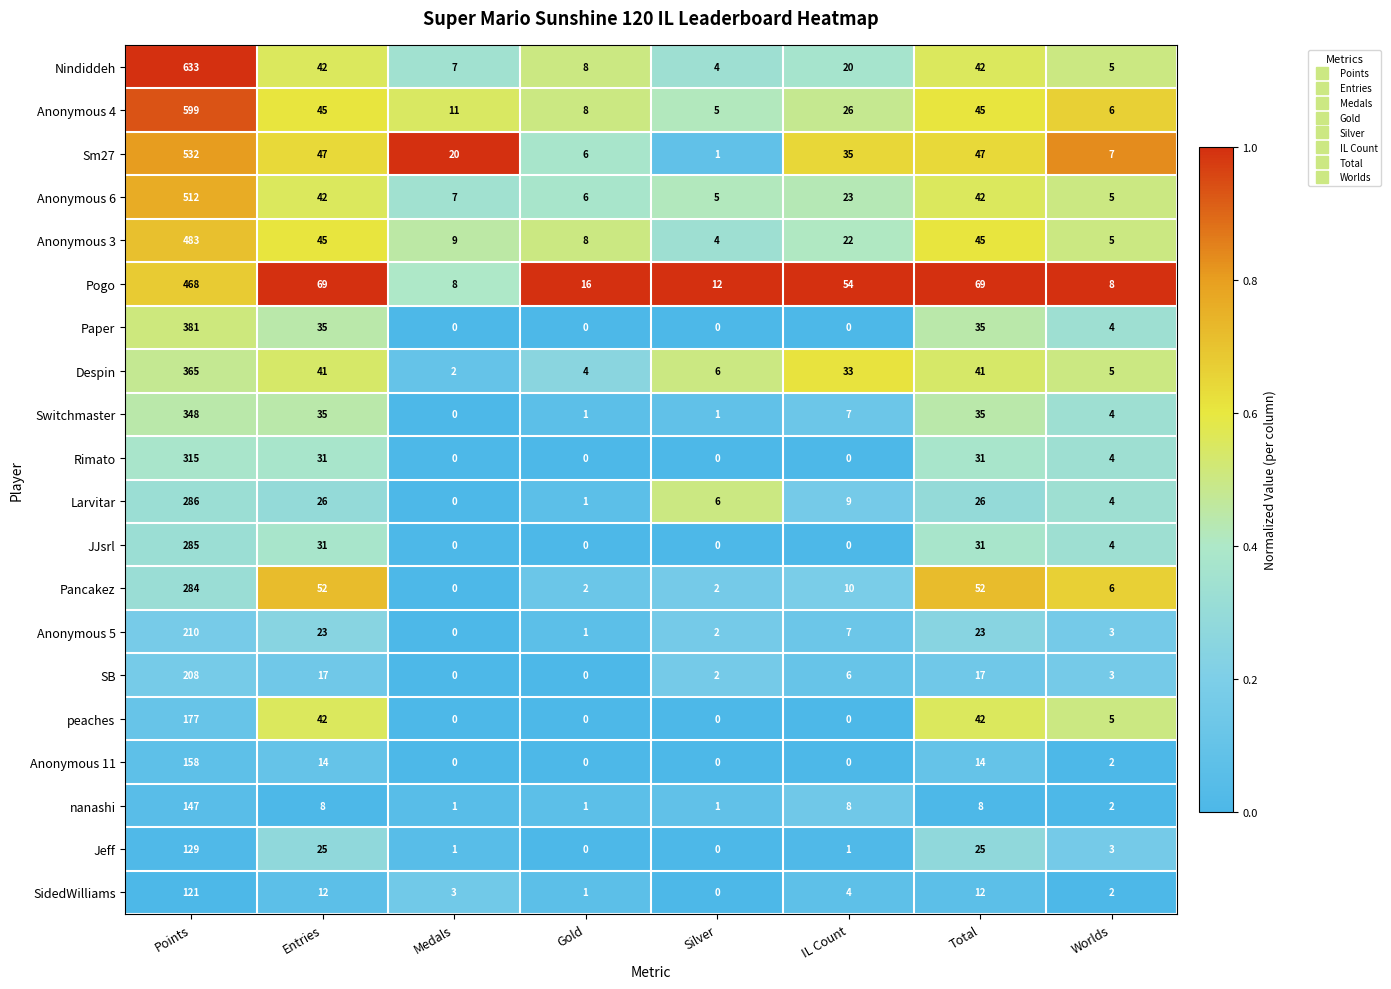

What is the sum of all Paper values?

455